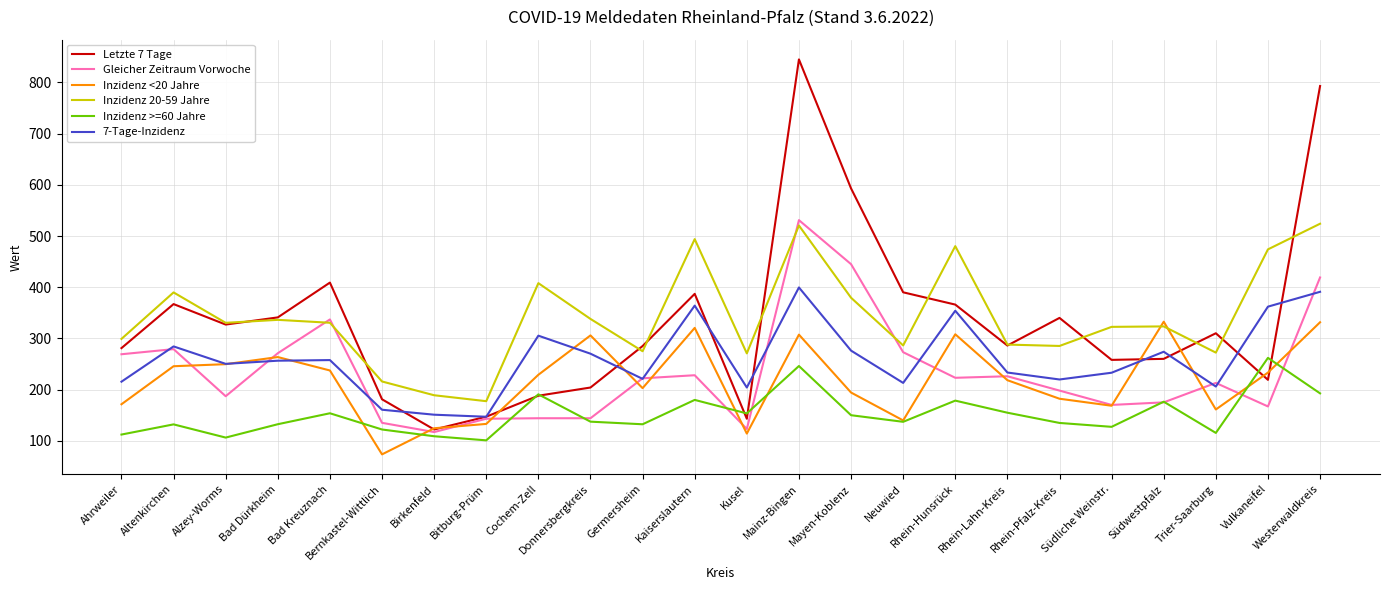

Which series changed the most between Altenkirchen and Südwestpfalz?

Letzte 7 Tage